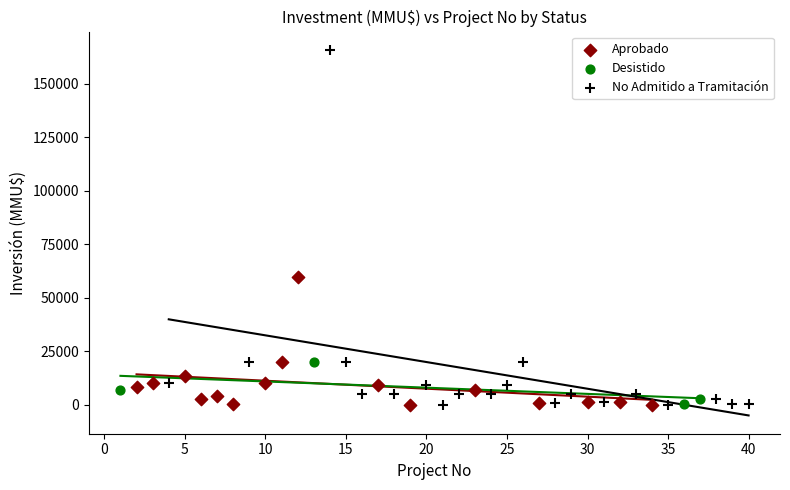

Which series has the largest Y range (max minus min)?

No Admitido a Tramitación